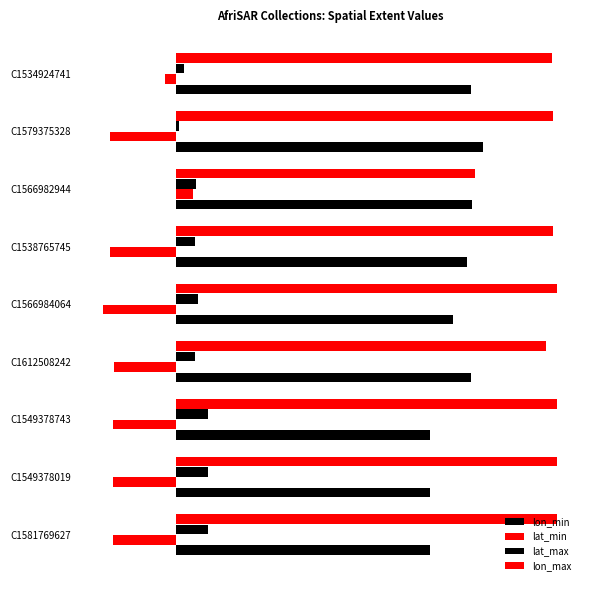

How many values in the lon_min series exceed 9?

5